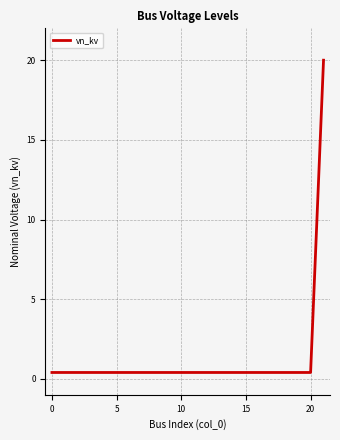

What is the greatest value displayed?

20.0